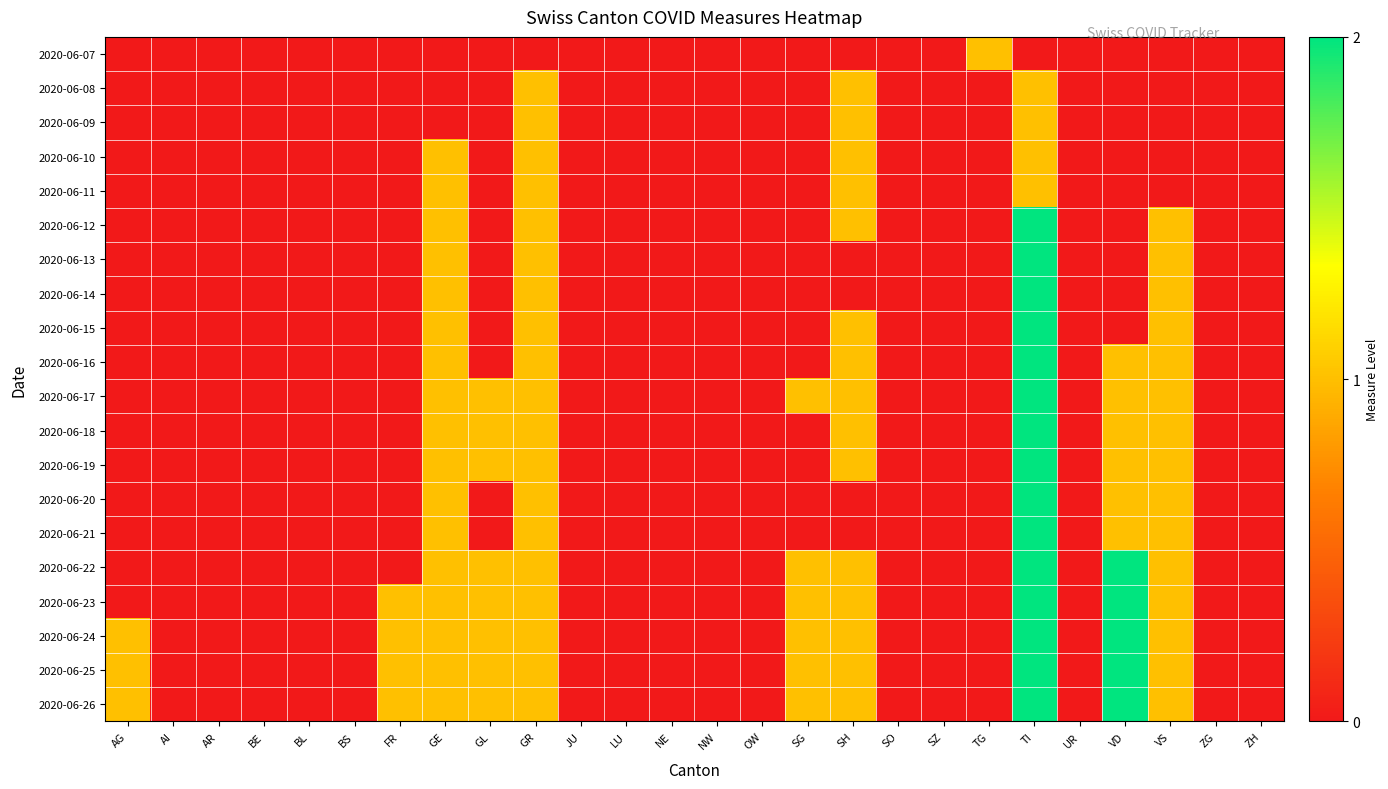

How many categories are shown in the chart?

26